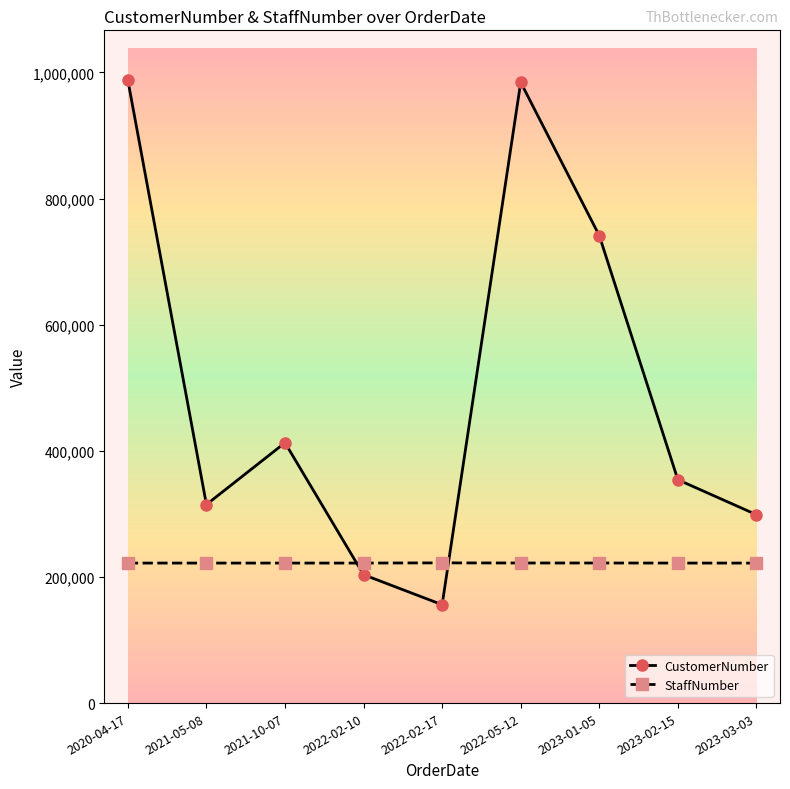

What value does the StaffNumber series have at 2022-02-10, to the nearest 50?

222000